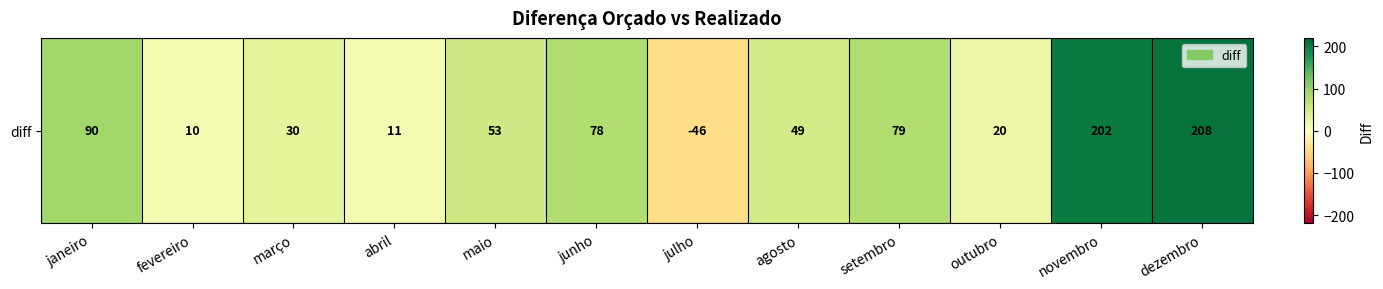

Count the number of data series in this chart.

1